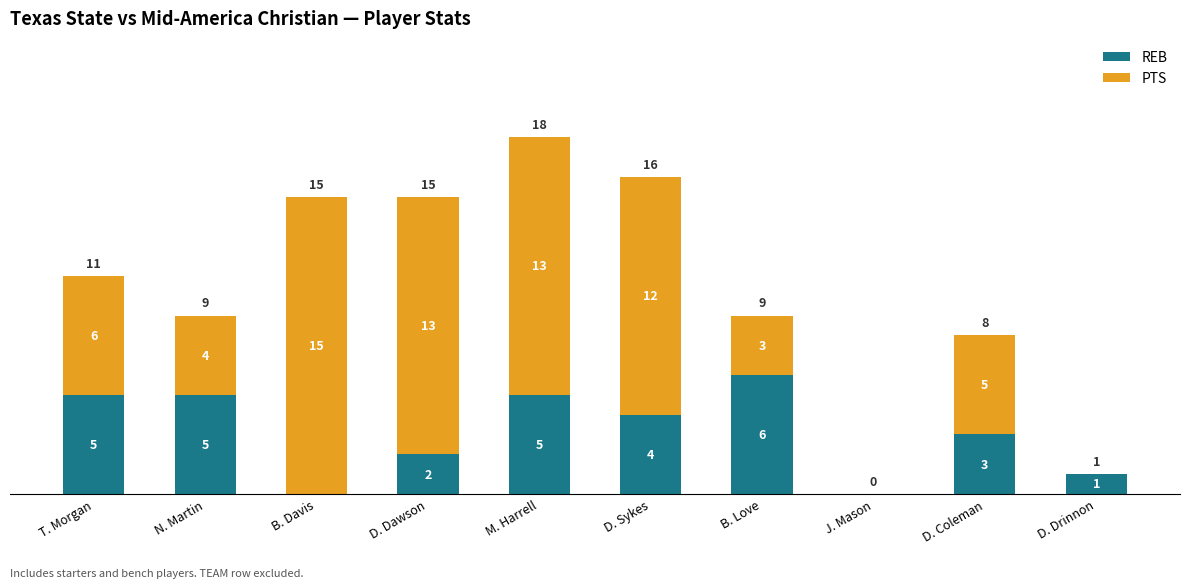

What is the total value across all series at D. Dawson?

15